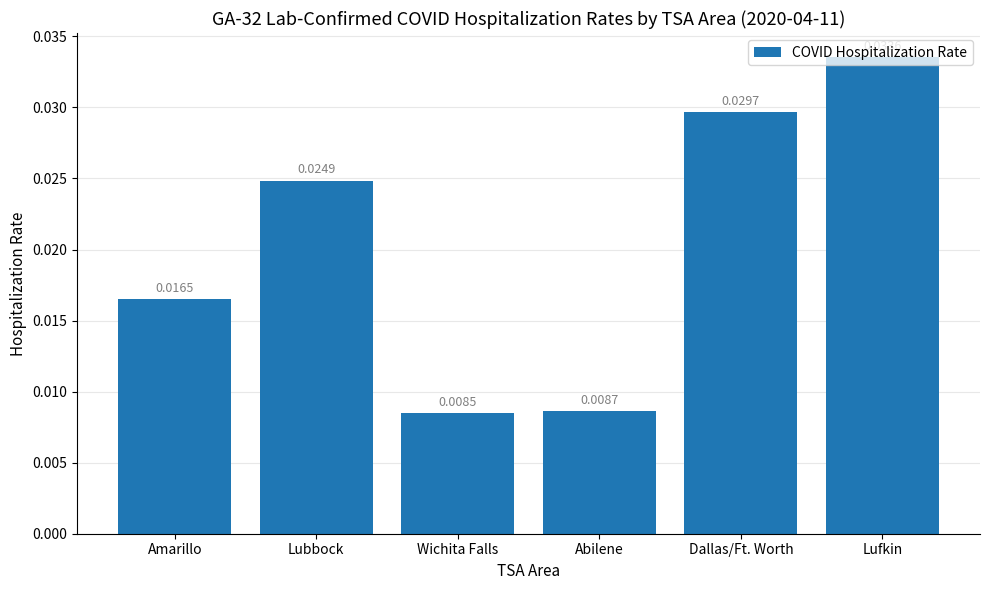

What is the label of the 1st bar from the left?

Amarillo